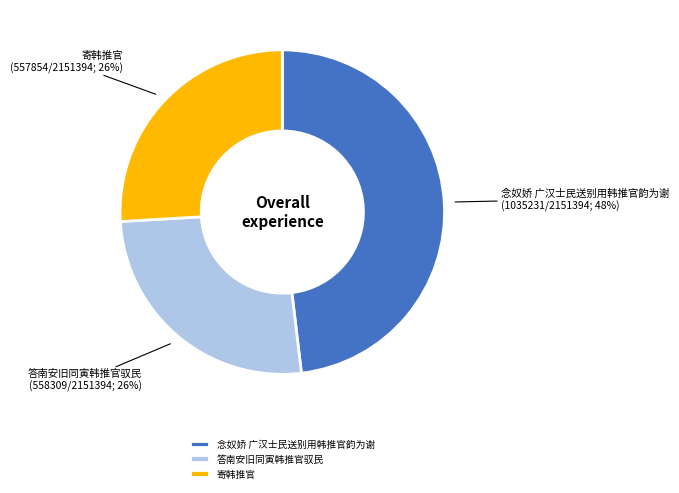

What is the ratio of the value at 答南安旧同寅韩推官驭民 to the value at 念奴娇 广汉士民送别用韩推官韵为谢?

0.5